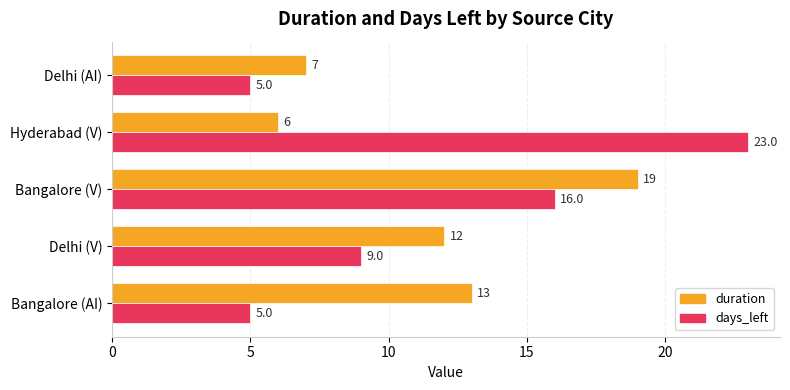

How many values in the days_left series are below 9?

2